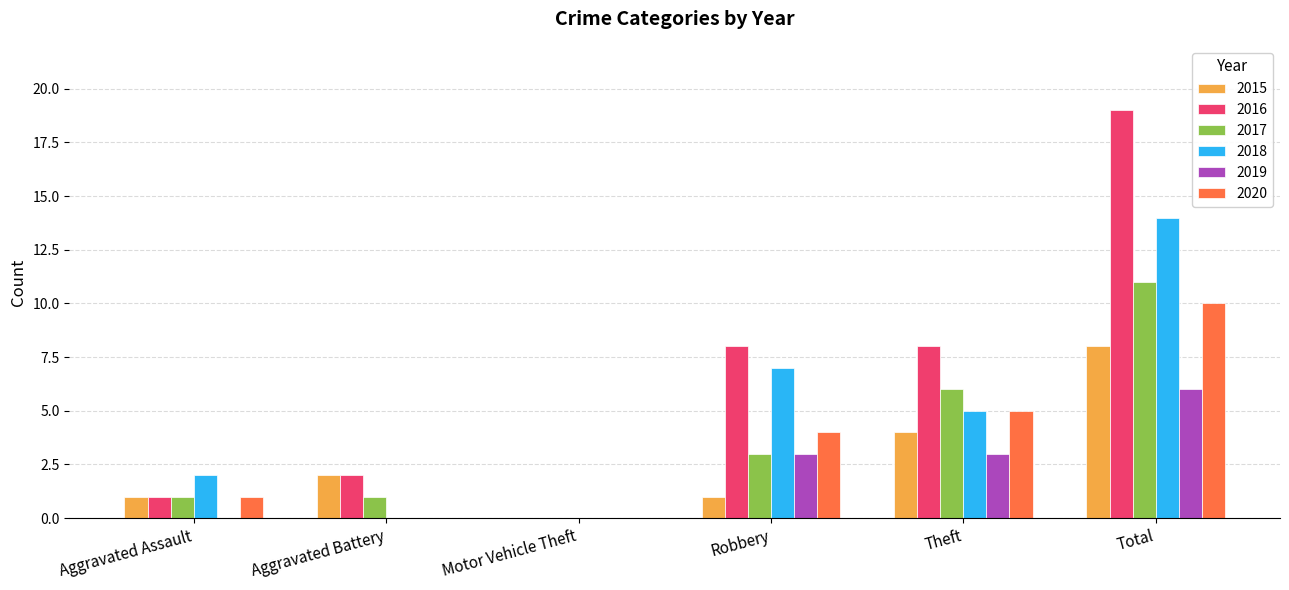

Is the value of 2017 at Aggravated Assault greater than the value of 2020 at Aggravated Battery?

Yes